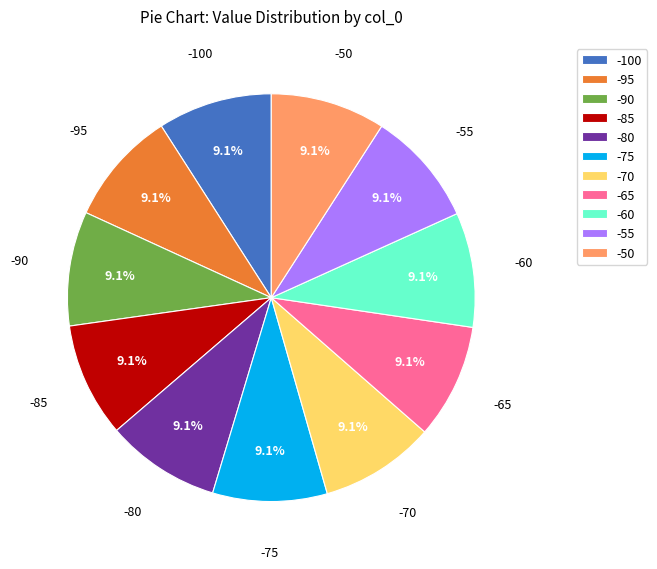

Does any single category account for the majority?

No